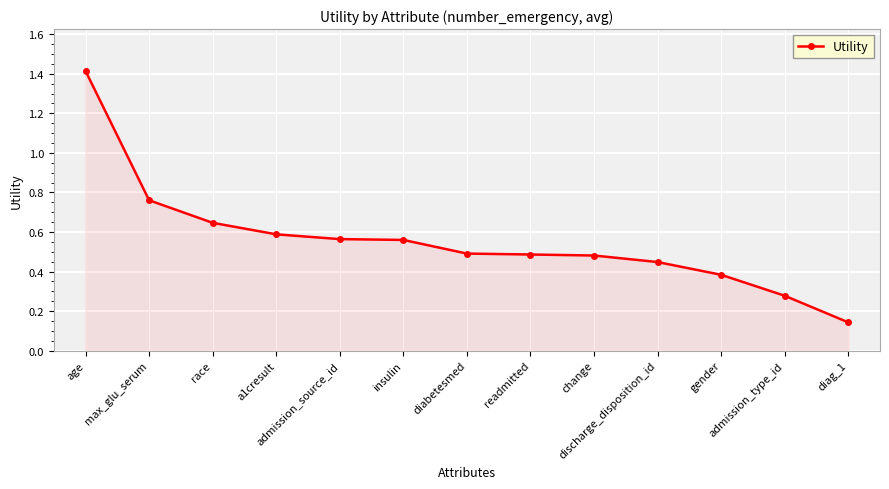

What is the difference between the maximum and minimum values?

1.3